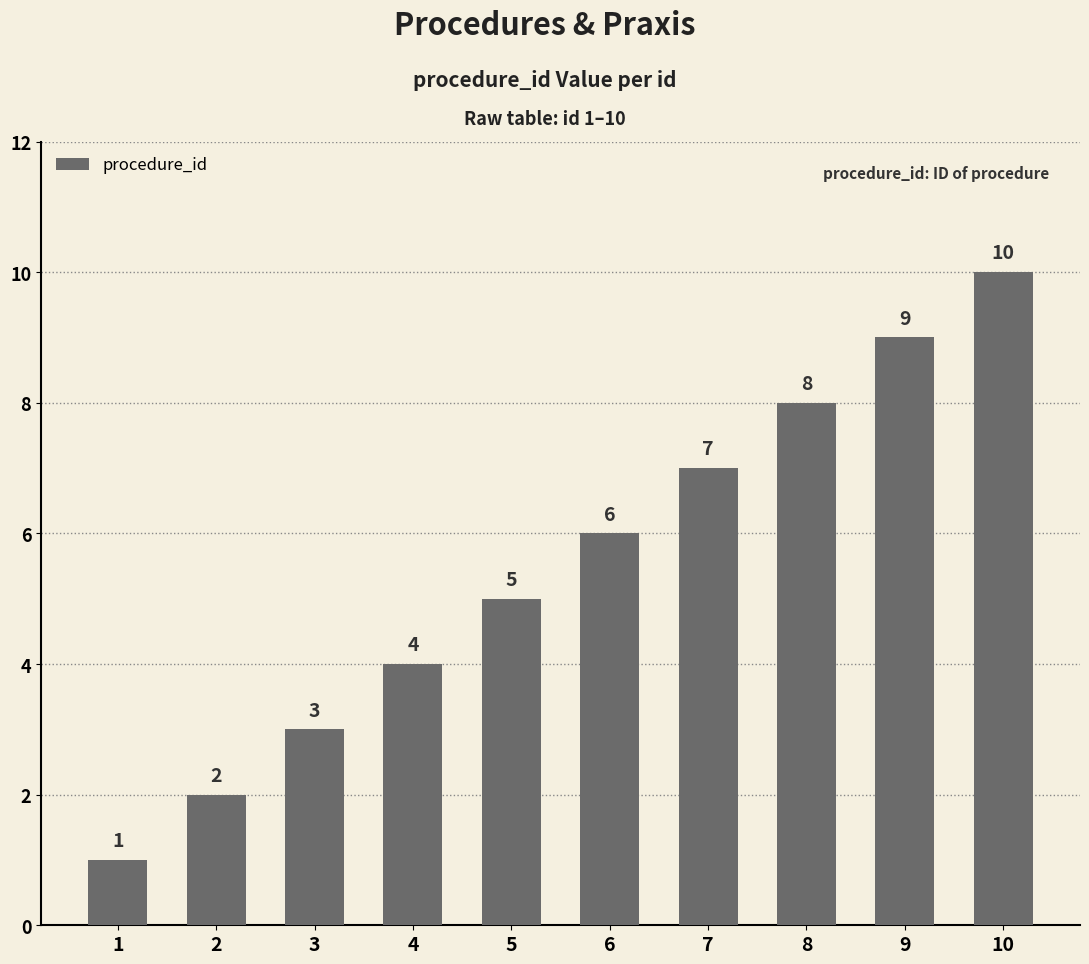

What is the difference between the maximum and second lowest values?

8